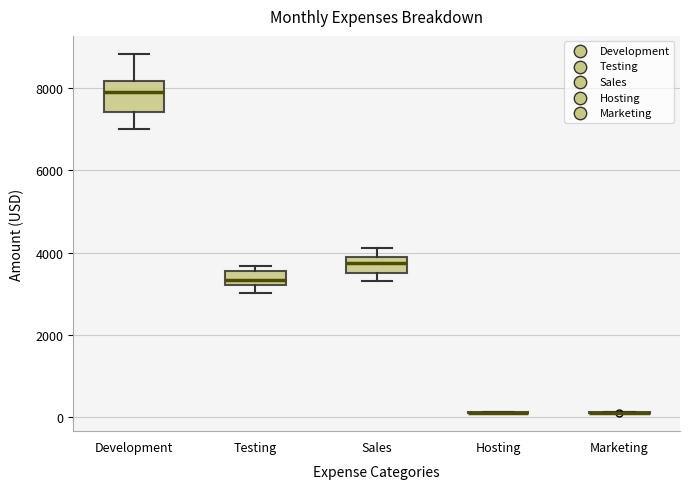

Reading left to right, read every box against the y-axis: the position of its median line, the range the box covers, and the ends of its whiskers. The values are not printed on the chart, so give them approximately, as read against the axis.

Development: median 8000, box 7400 to 8200, whiskers 7000 to 8800
Testing: median 3400, box 3200 to 3600, whiskers 3000 to 3600 (just above the box's upper edge)
Sales: median 3800 (inside the box), box 3600 to 3800, whiskers 3400 to 4200
Hosting: box collapsed to a line at 200, whiskers 0 to 200
Marketing: box collapsed to a line at 200, whiskers 0 to 200